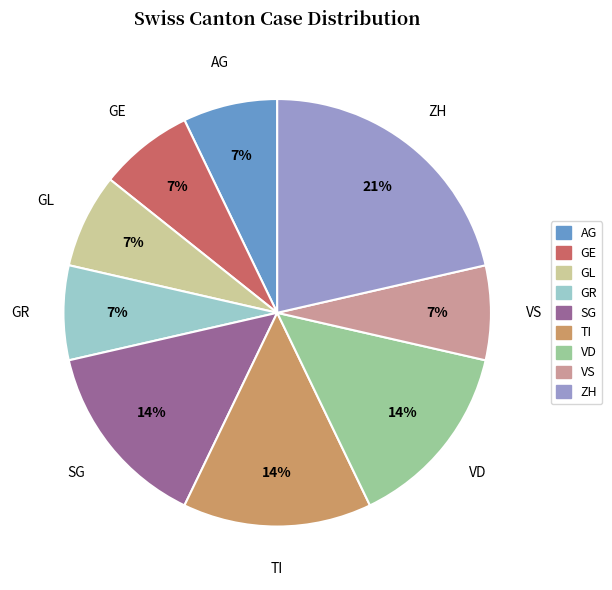

To the nearest percent, what percentage of the pie is VS?

7%